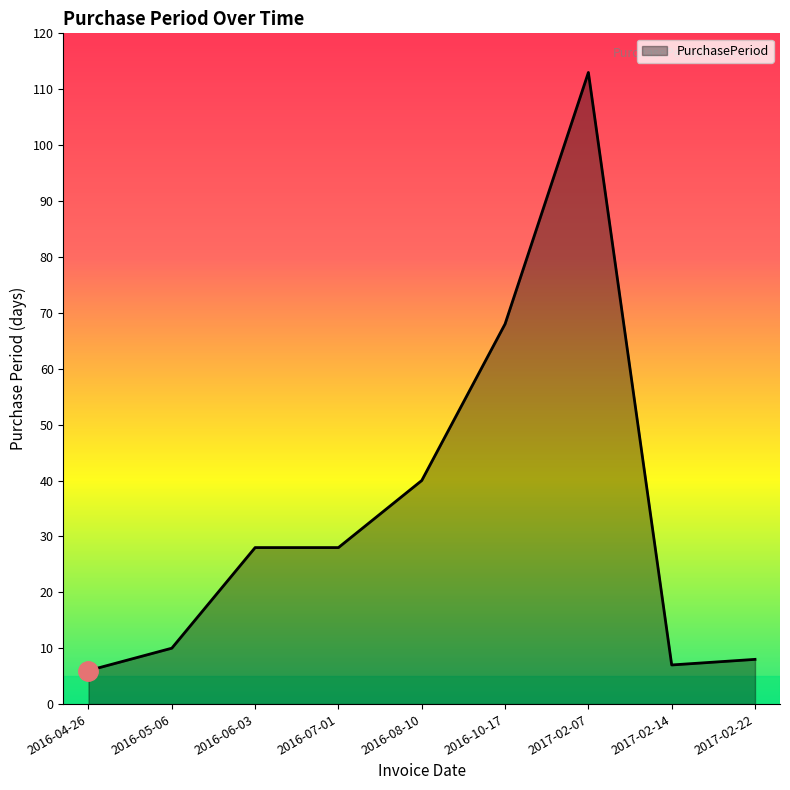

Between 2016-08-10 and 2017-02-07, which is larger?

2017-02-07